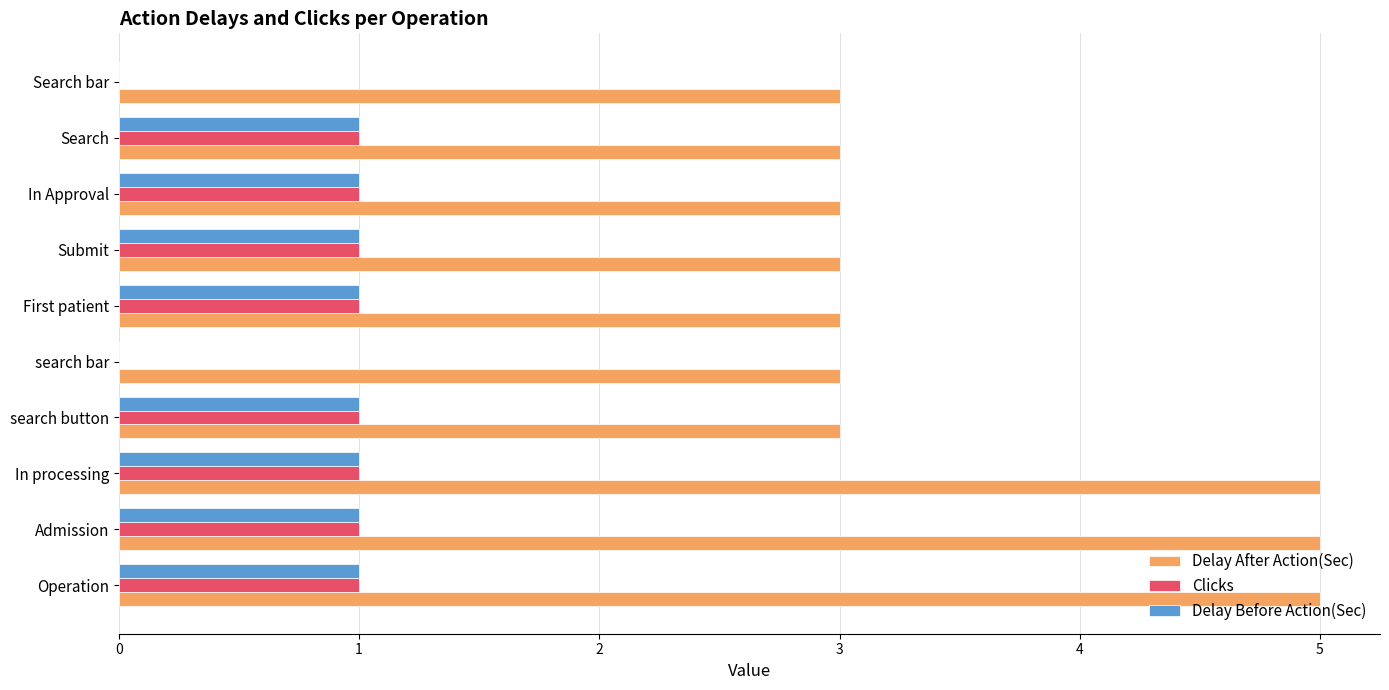

The Delay After Action(Sec) series shows 5 at In Approval. True or false?

False